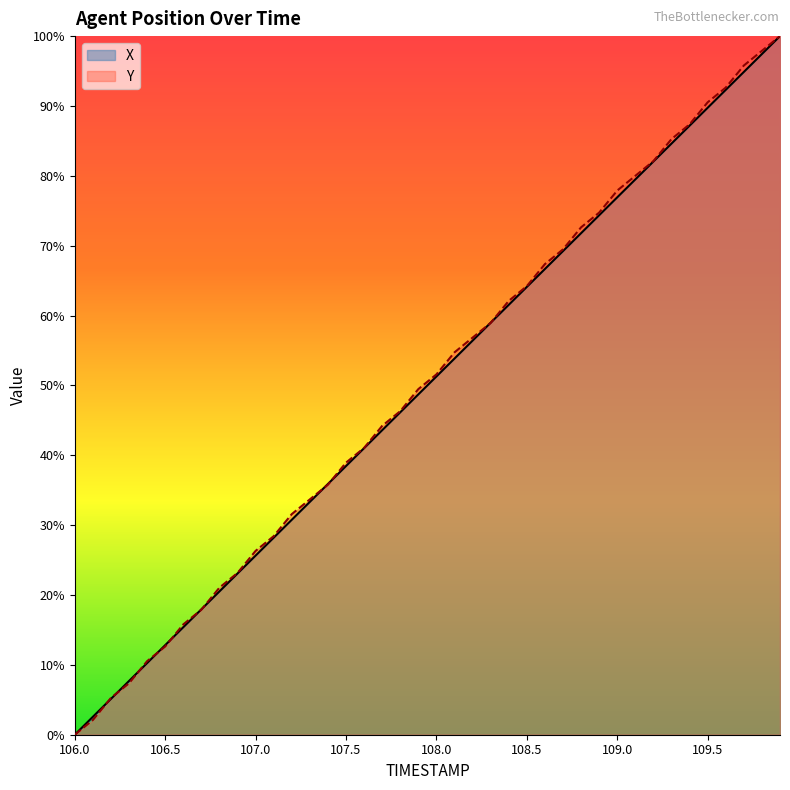

What is the sum of all X values?

20.0